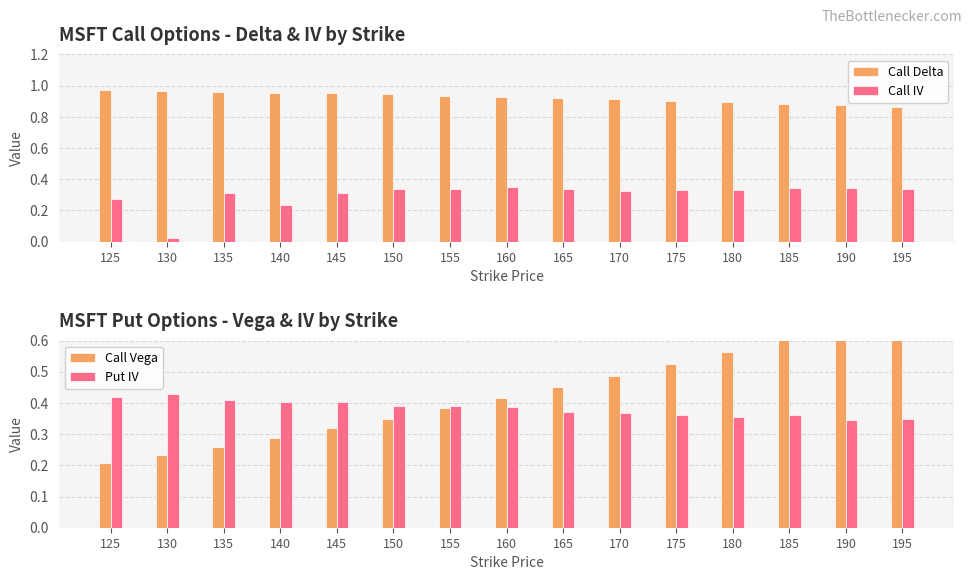

Which series changed the most between 140 and 195?

Call Vega